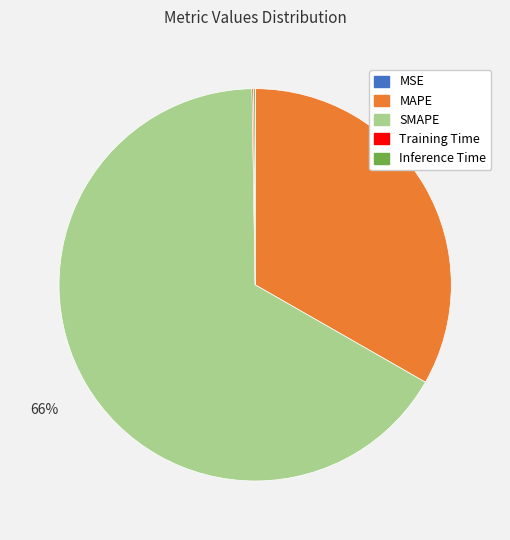

To the nearest percent, what is the average slice percentage?

20%